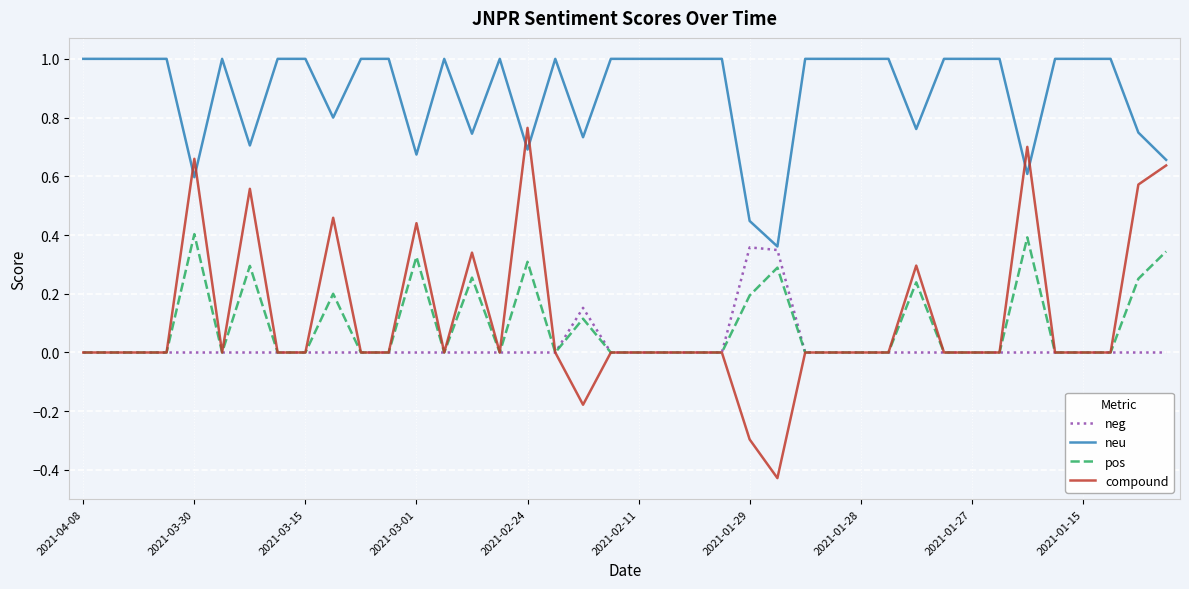

Which series has the largest range (max minus min)?

compound